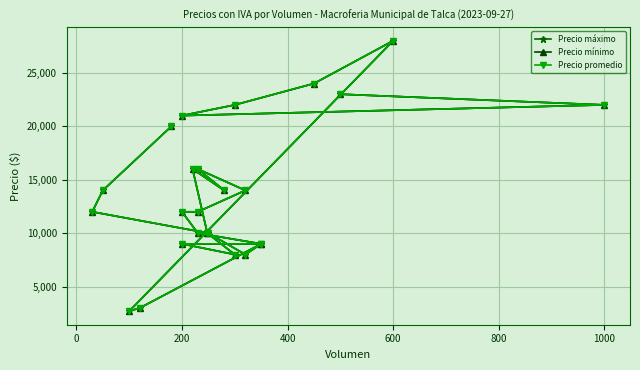

True or false: Precio promedio and Precio máximo cross at least once.

False